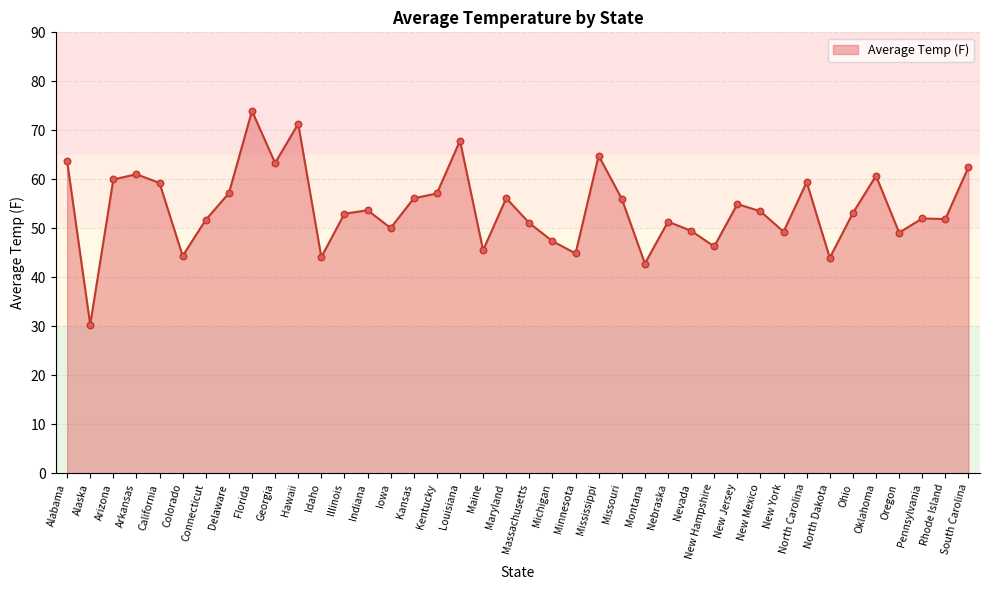

What is the change in value from Kentucky to New Mexico?

-3.6